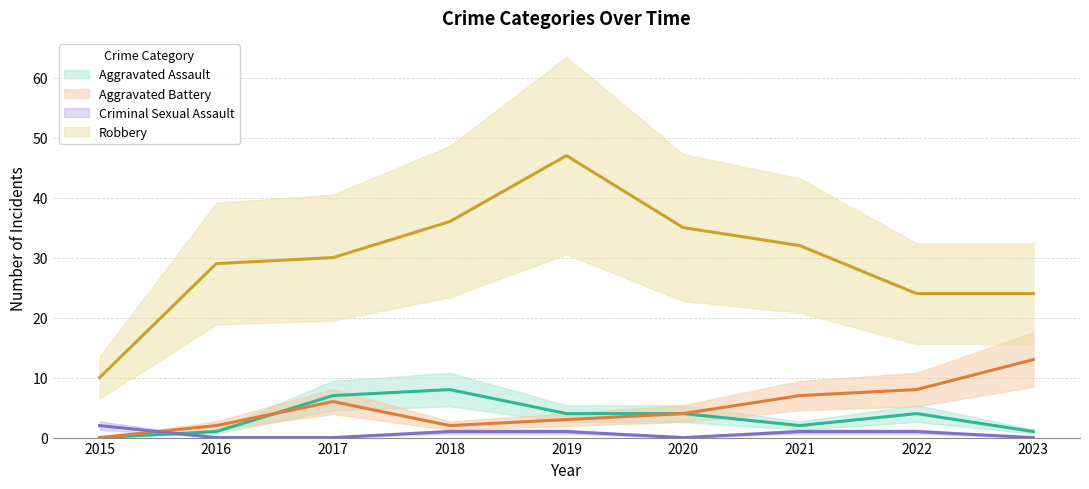

What is the total value across all series at 2022?

37